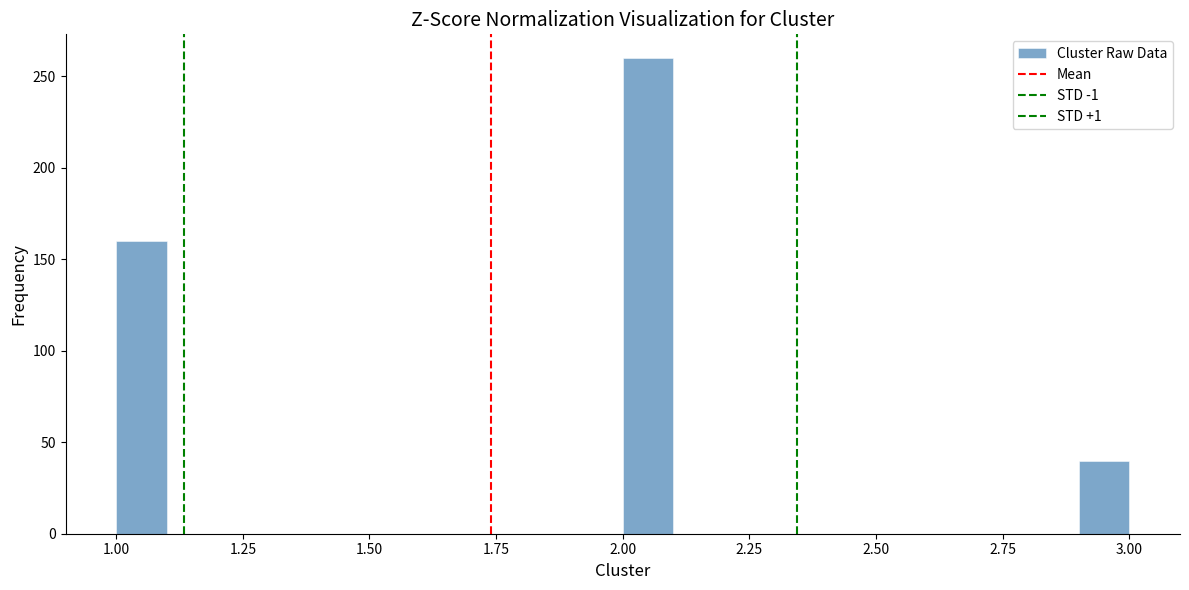

Around what value on the x-axis is the tallest bar? Give the approximate position of its centre, as read against the axis.

2.05